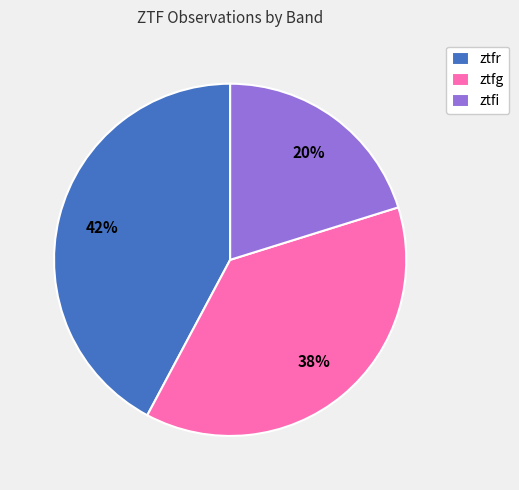

What percentage is the ztfr slice, to the nearest percent?

42%